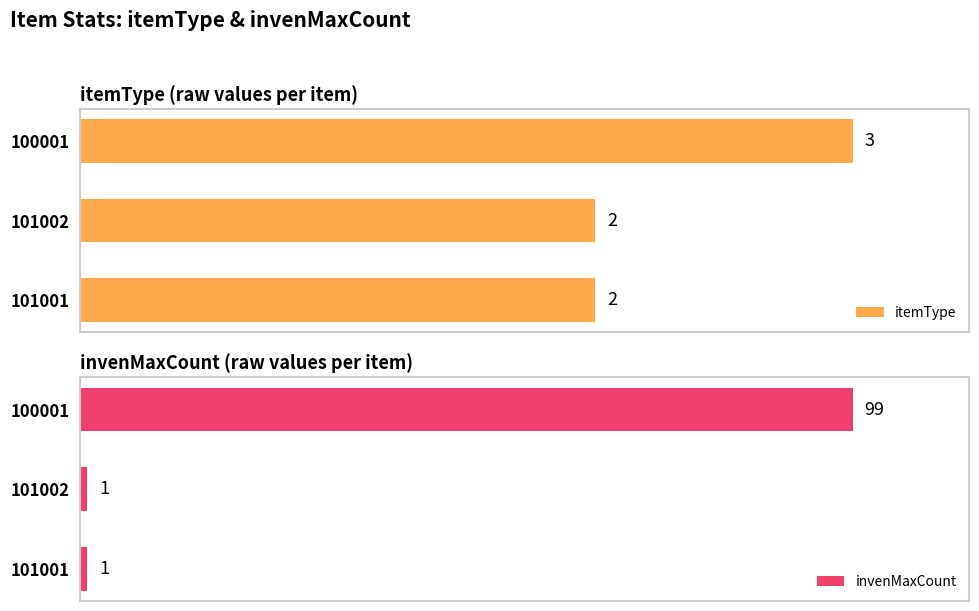

Which series has the widest spread of values?

invenMaxCount